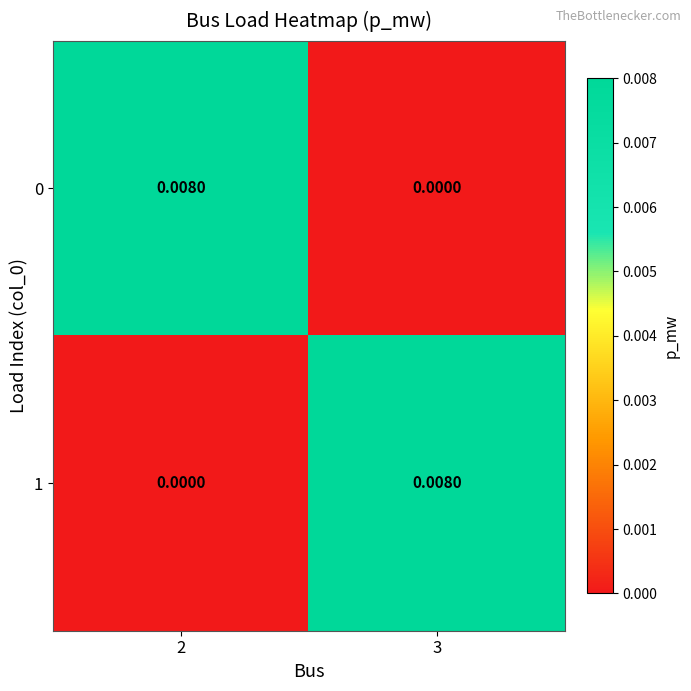

Is the value of 0 at 3 greater than the value of 1 at 3?

No